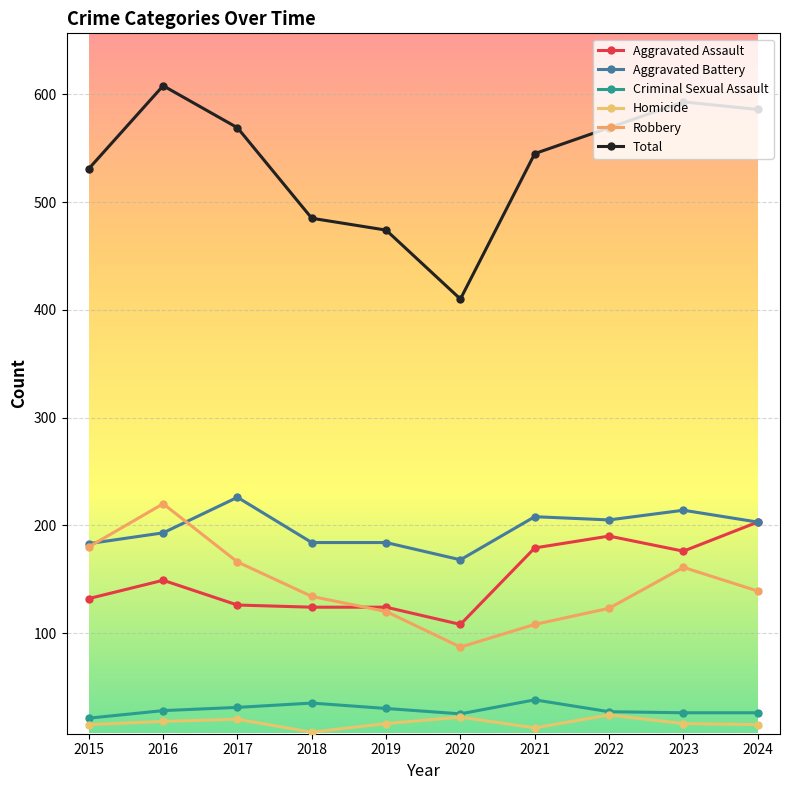

True or false: Robbery and Homicide cross at least once.

False